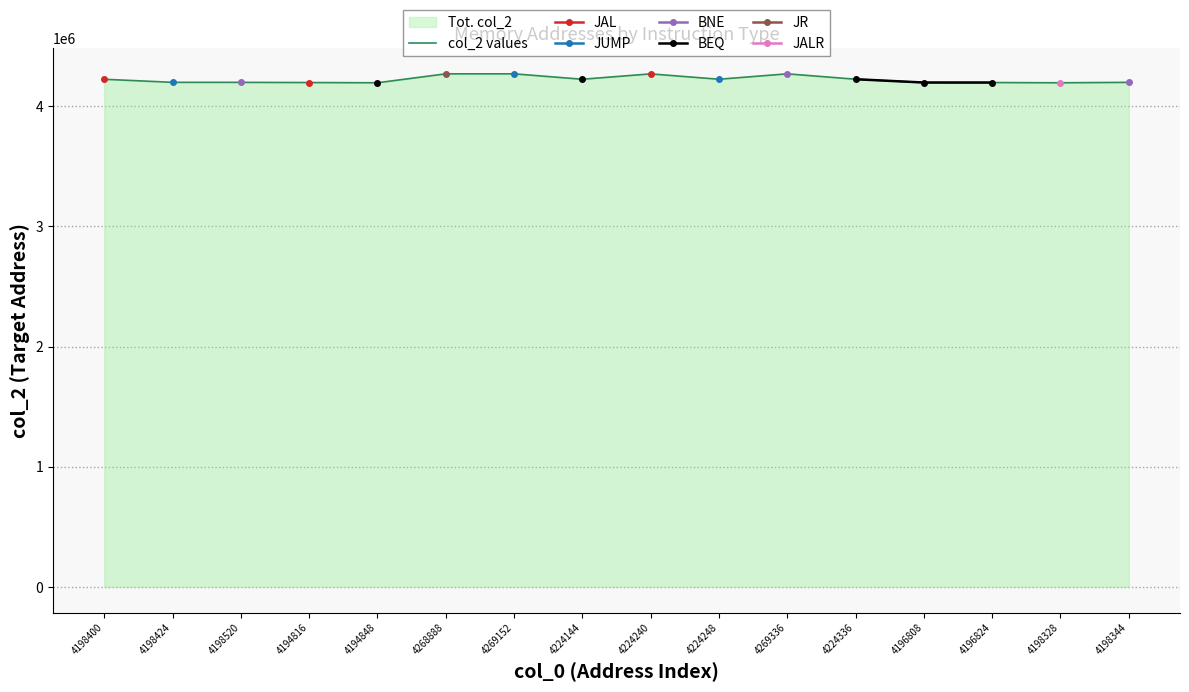

What is the average value?

4221782